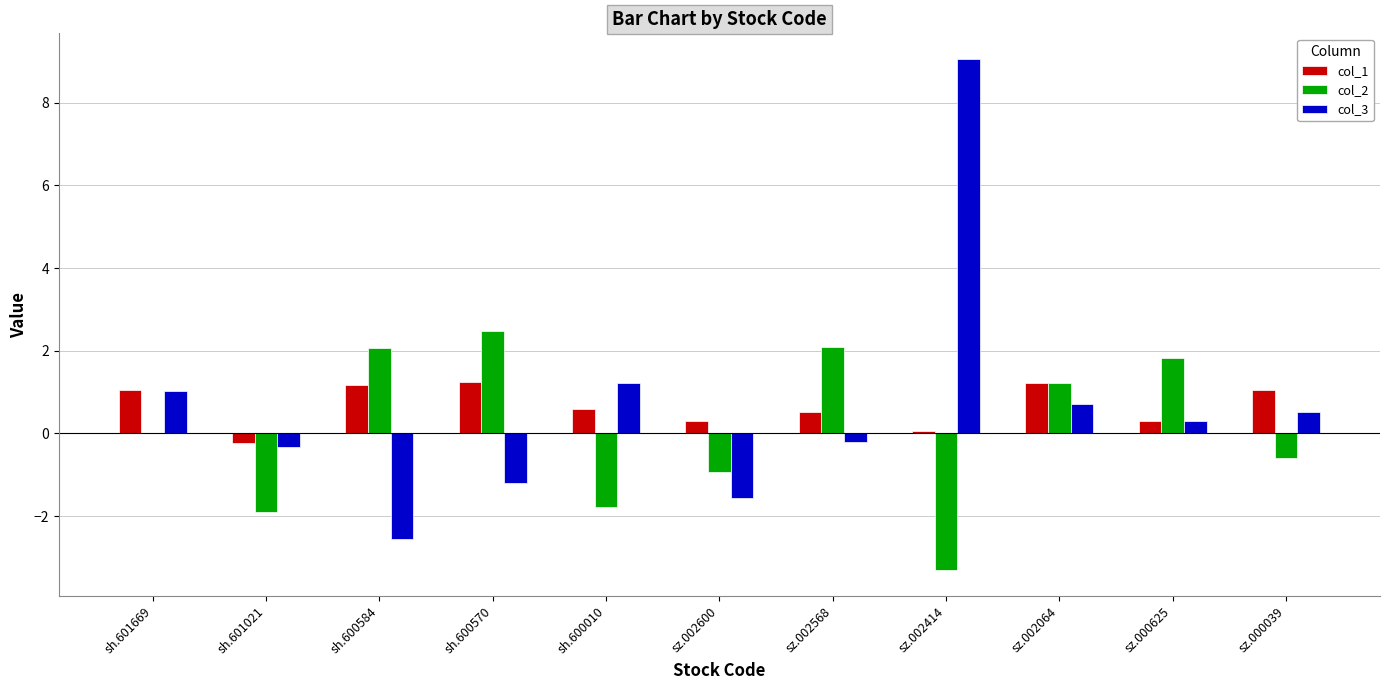

What is the highest value of the col_1 series?

1.3